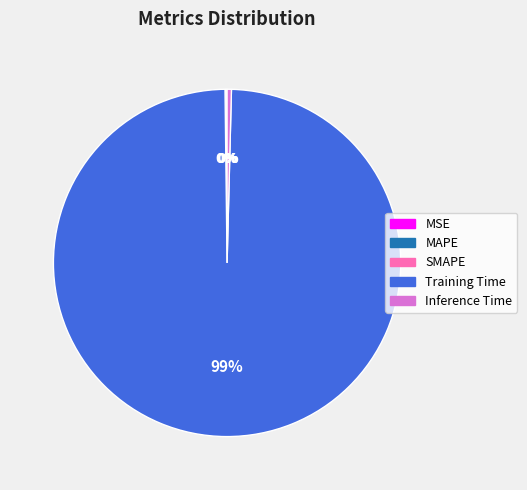

To the nearest percent, what is the average slice percentage?

20%